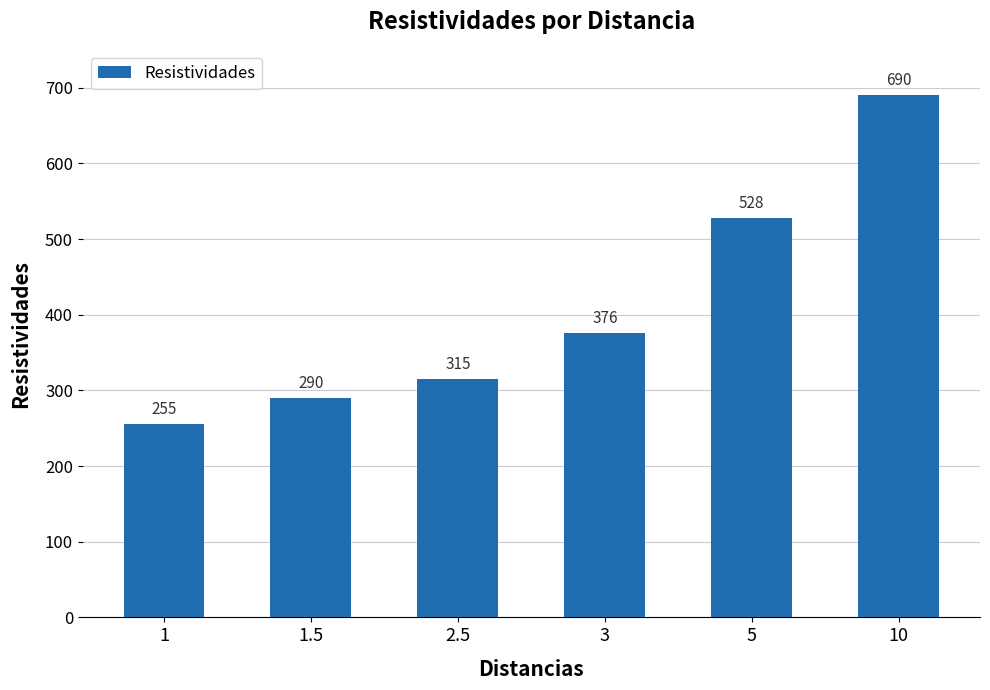

Reading left to right, list all the values displayed in this chart.

1=255	1.5=290	2.5=315	3=376	5=528	10=690